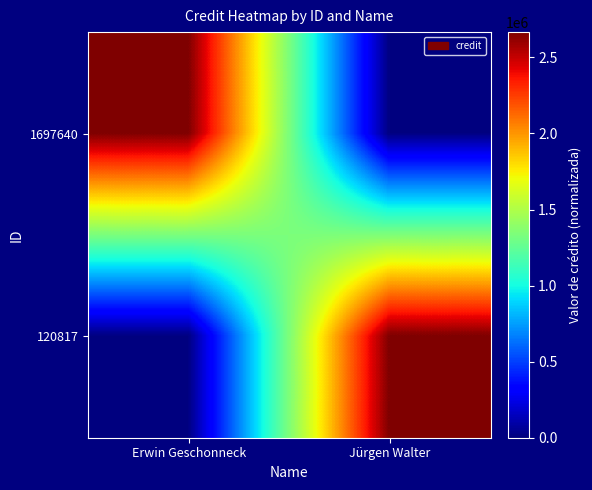

Reading right to left, extract all data points from this chart.

1697640: Jürgen Walter=0	Erwin Geschonneck=2665711
120817: Jürgen Walter=2665711	Erwin Geschonneck=0